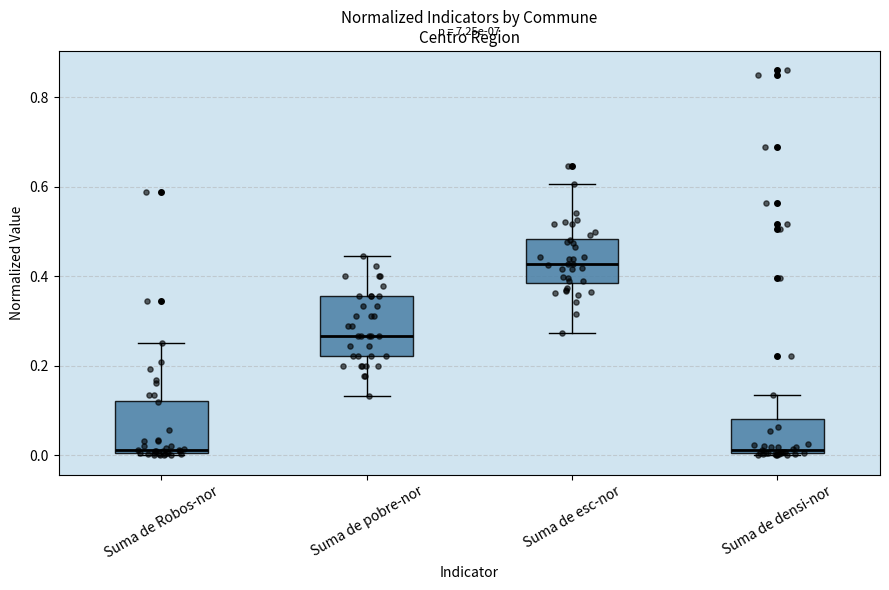

Reading left to right, transcribe this box plot: for each box, give where its median line is, the range the box spans, and where its two whiskers end, as read against the y-axis. The values are not printed on the chart, so give them approximately, as read against the axis.

Suma de Robos-nor: median 0.02, box 0.00 to 0.12, whiskers 0.00 to 0.26
Suma de pobre-nor: median 0.26, box 0.22 to 0.36, whiskers 0.14 to 0.44
Suma de esc-nor: median 0.42, box 0.38 to 0.48, whiskers 0.28 to 0.60
Suma de densi-nor: median 0.02, box 0.00 to 0.08, whiskers 0.00 to 0.14